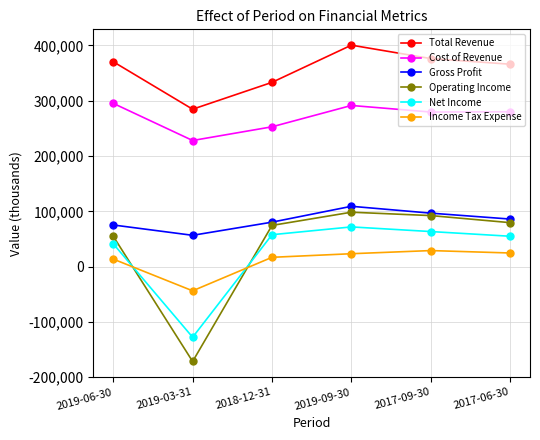

Rank the series at 2019-03-31 from lowest to highest value.

Operating Income, Net Income, Income Tax Expense, Gross Profit, Cost of Revenue, Total Revenue